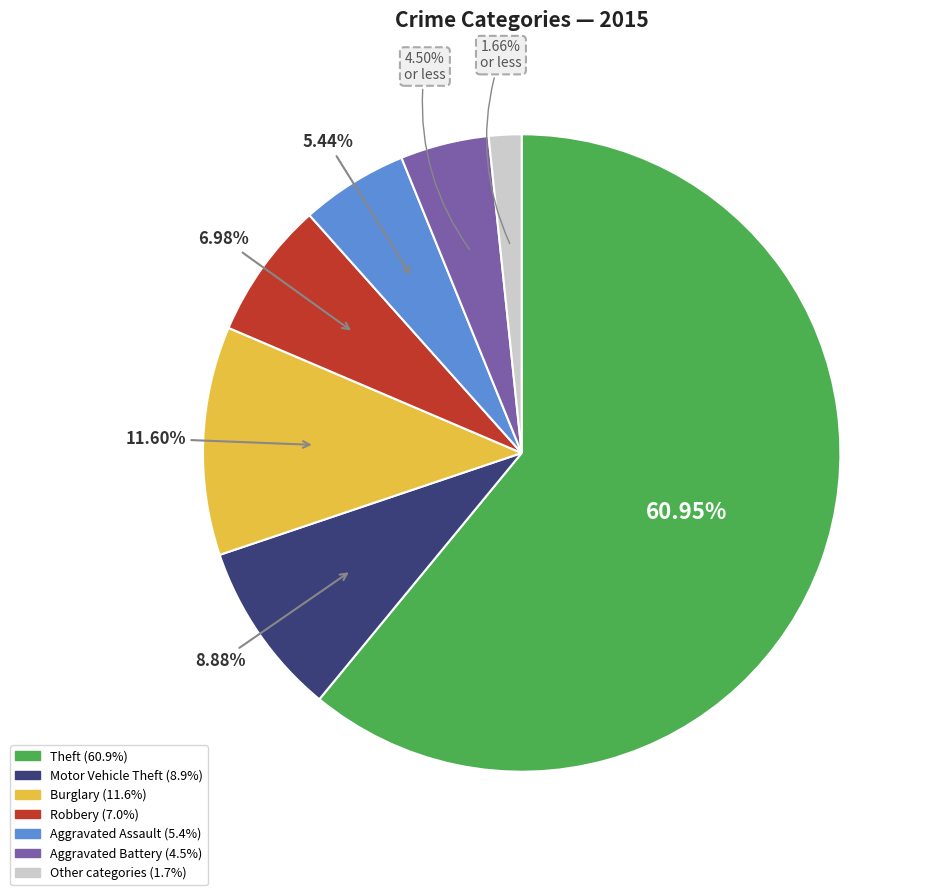

Does any single category account for the majority?

Yes